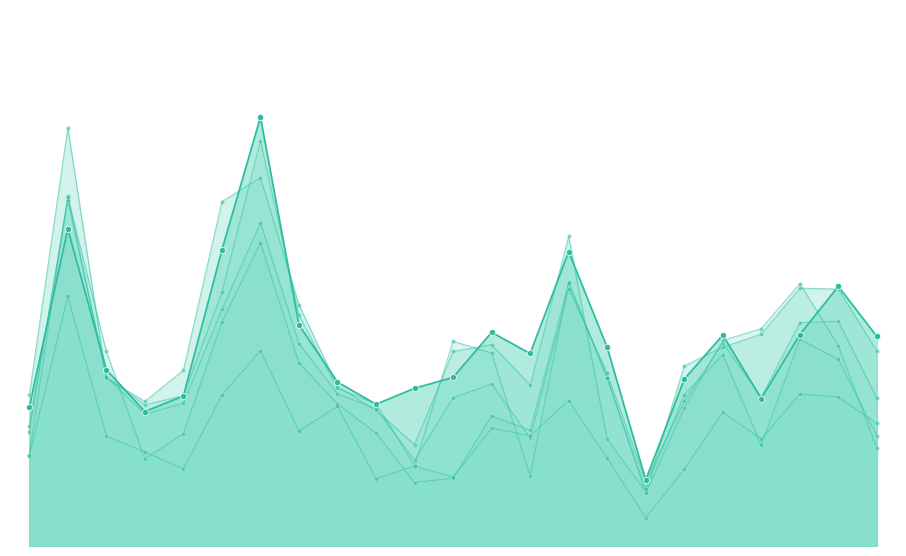

At how many categories does at least one series exceed 2420977?

23